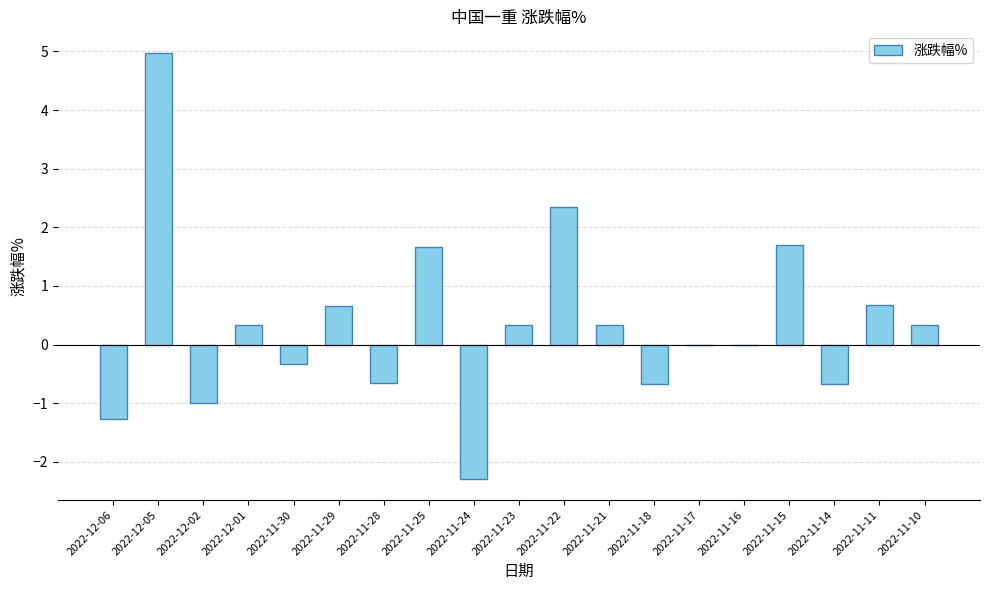

Reading left to right, transcribe all the data shown in this chart.

-1.3	5.0	-1.0	0.3	-0.3	0.7	-0.7	1.7	-2.3	0.3	2.4	0.3	-0.7	0.0	0.0	1.7	-0.7	0.7	0.3